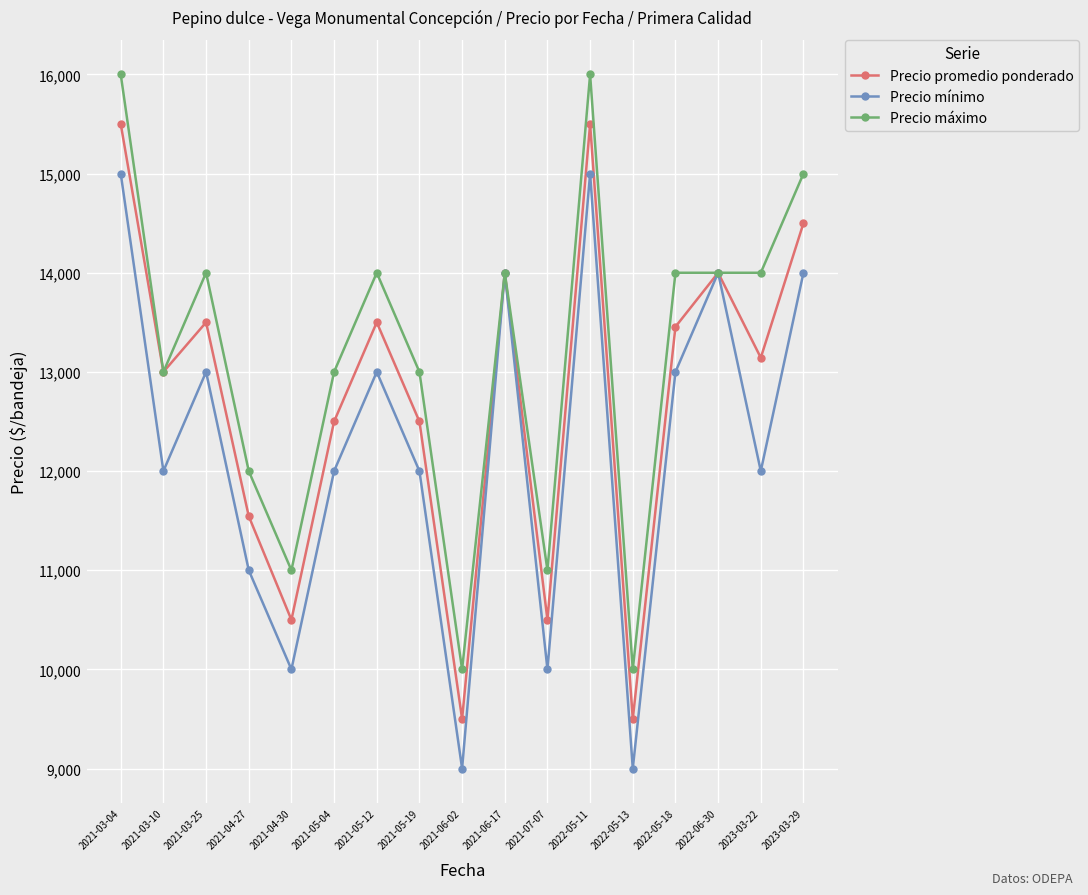

What is the spread (max minus min) of values at 2021-04-30?

1000